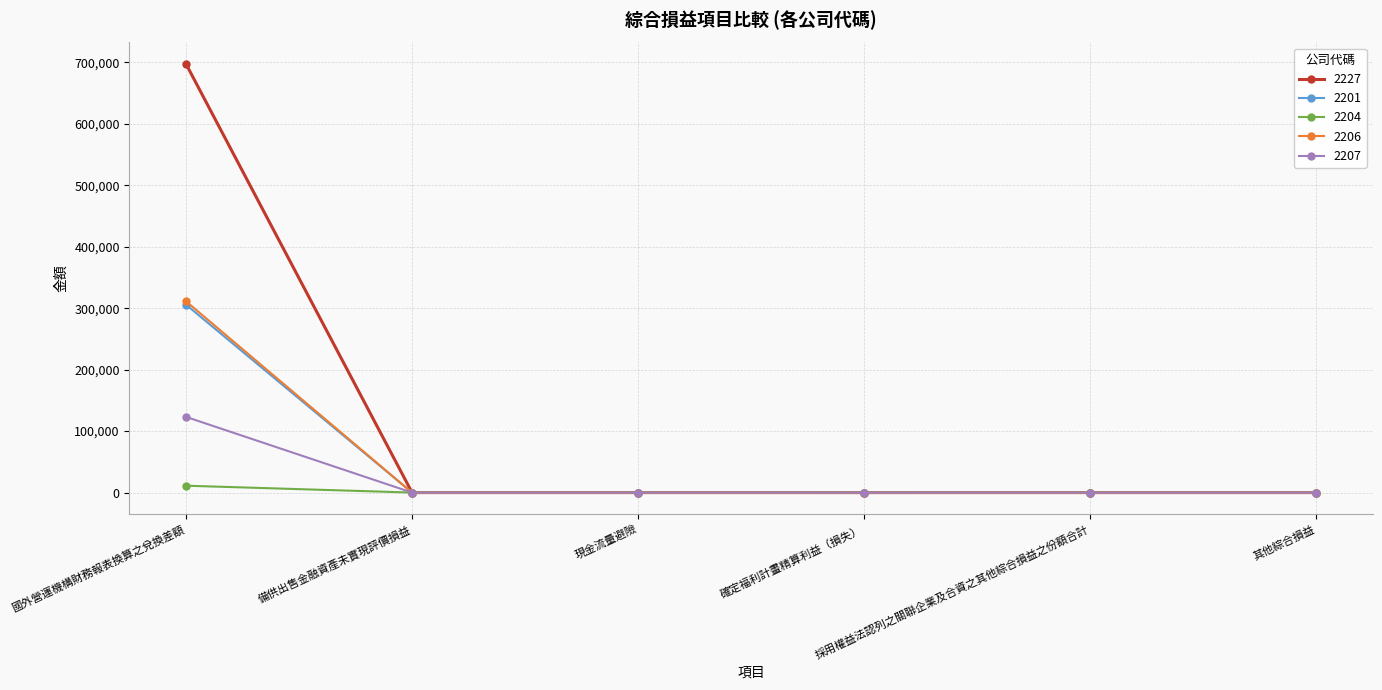

How many series are shown in this chart?

5